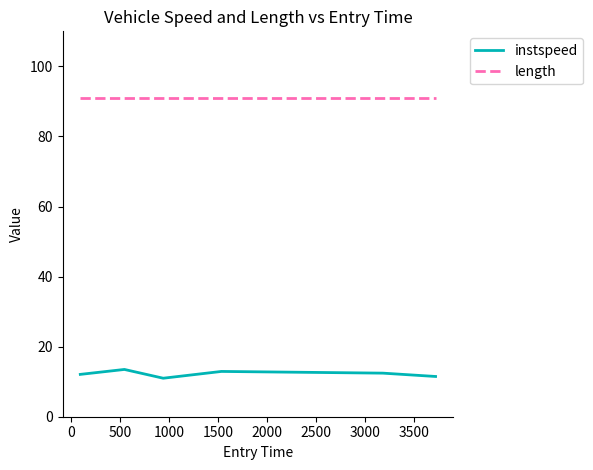

What is the maximum value shown in the chart?

90.9